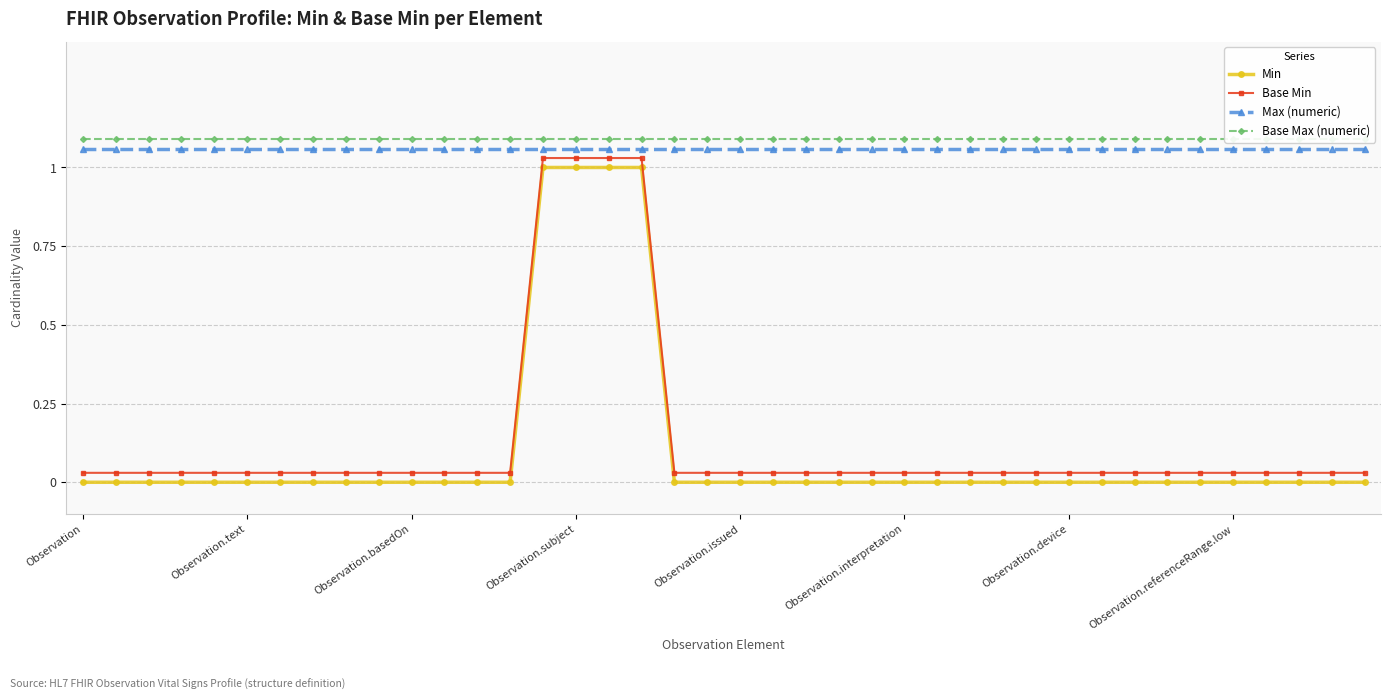

True or false: Base Max (numeric) has a value of 1.1 at 19.

True